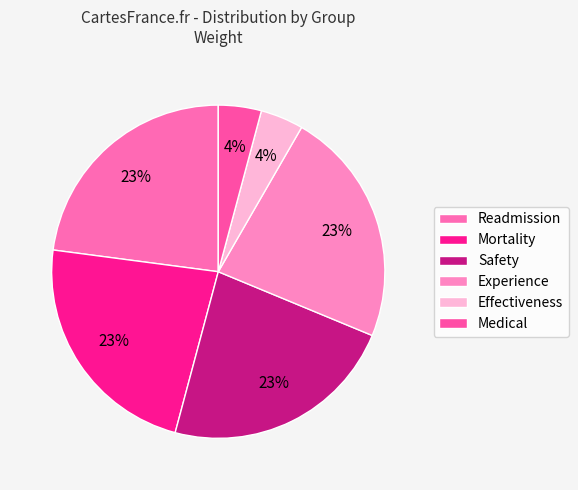

How many slices are in this pie chart?

6